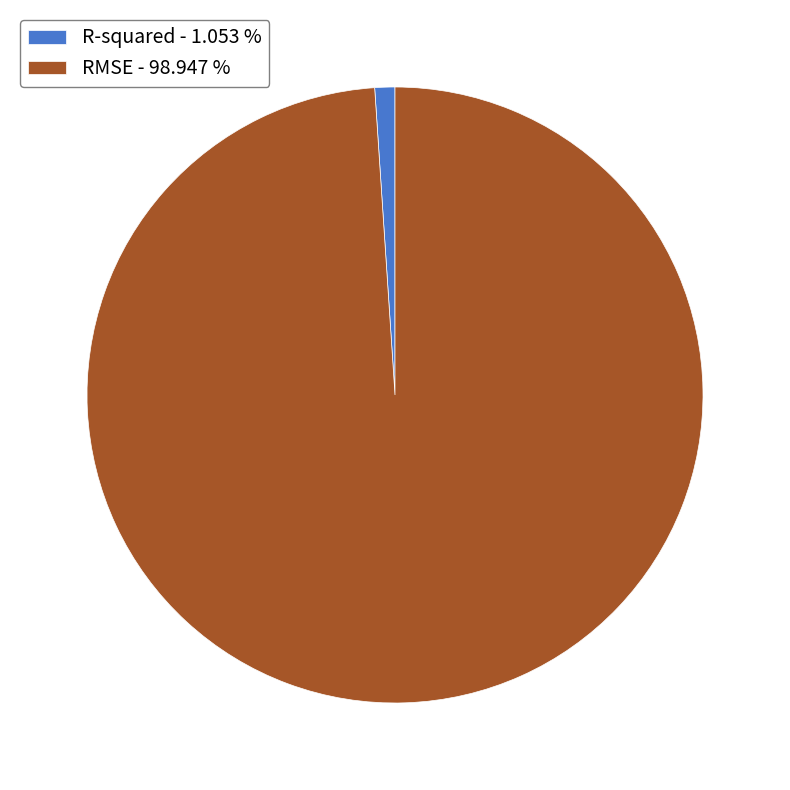

Rank the categories by value from highest to lowest.

RMSE, R-squared